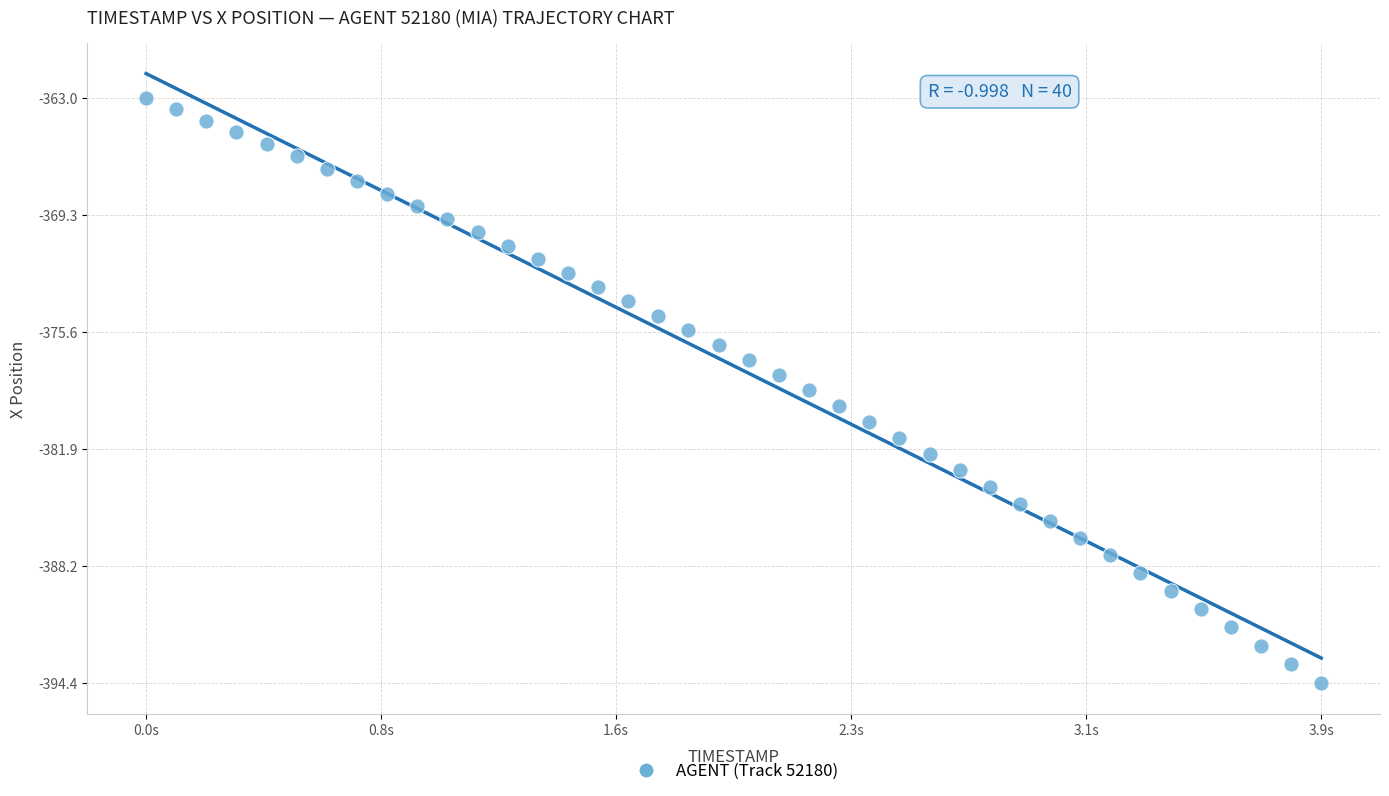

What is the range of Y values (max minus min)?

31.4